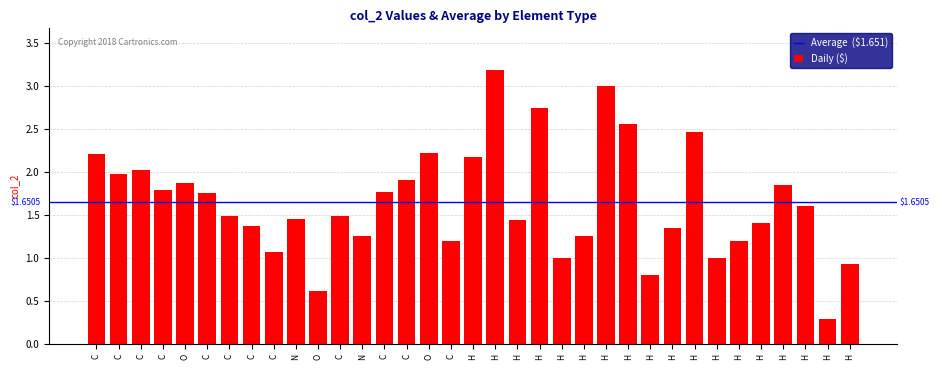

List the labels in order of value, largest first.

H, H, H, H, H, O, C, H, C, C, C, O, H, C, C, C, H, C, C, N, H, H, C, H, H, N, C, H, C, H, H, H, H, O, H